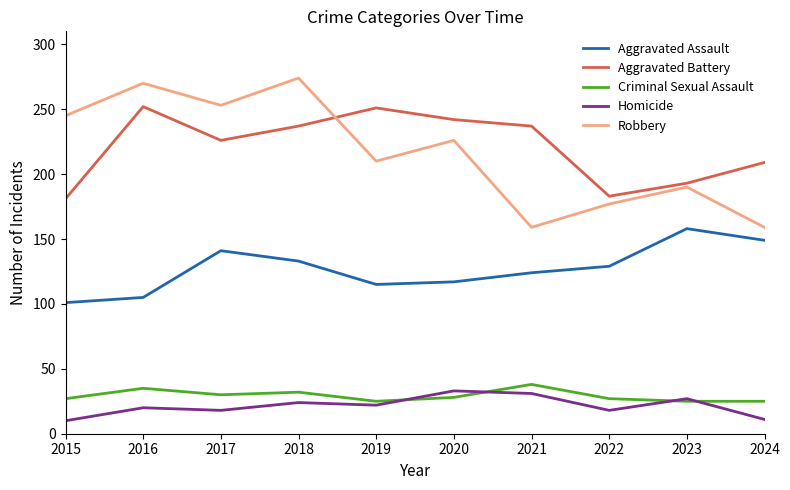

Where is the first local minimum for Robbery?

2017